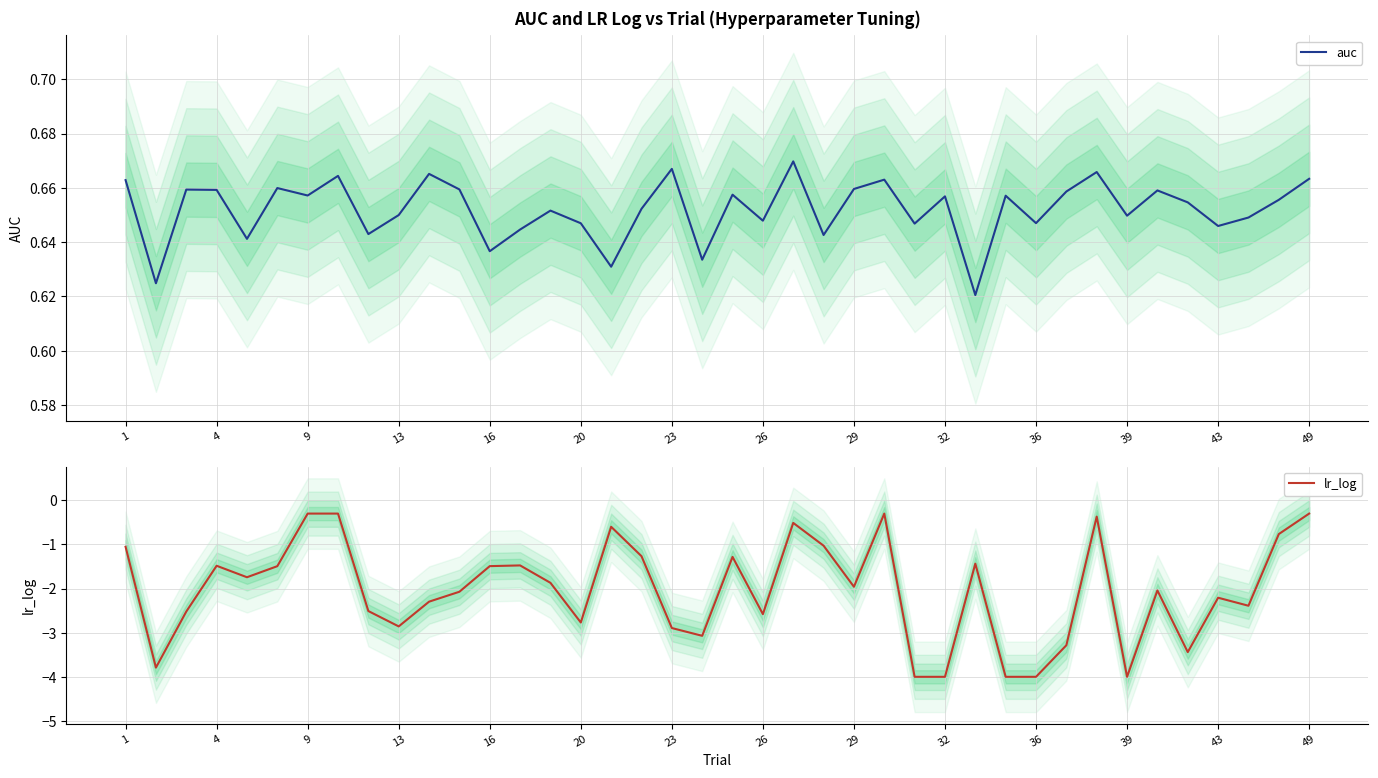

What are all the series names shown in the legend?

auc, lr_log